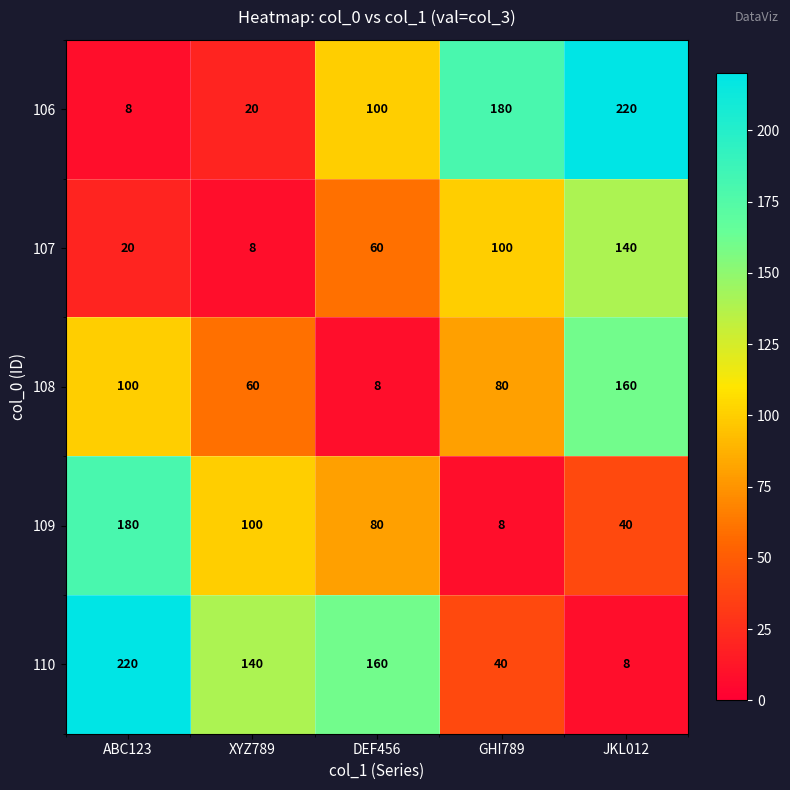

What is the greatest value displayed?

220